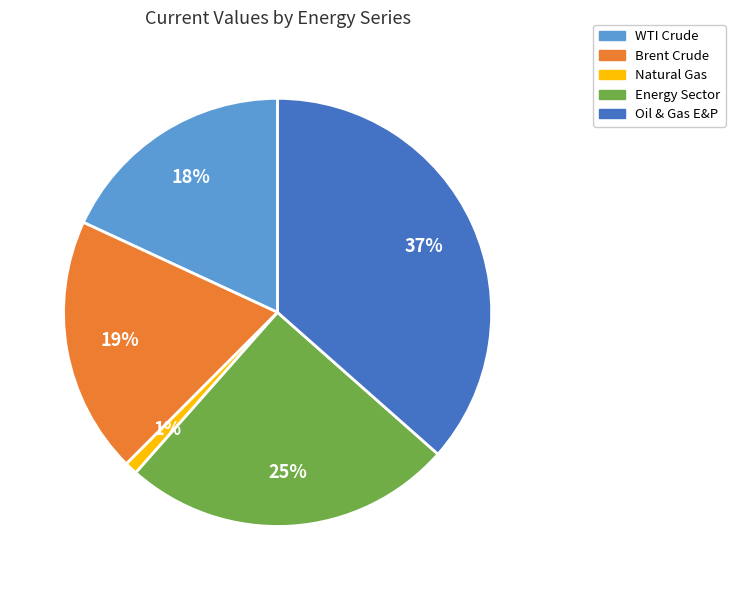

What is the largest slice in the pie chart?

Oil & Gas E&P